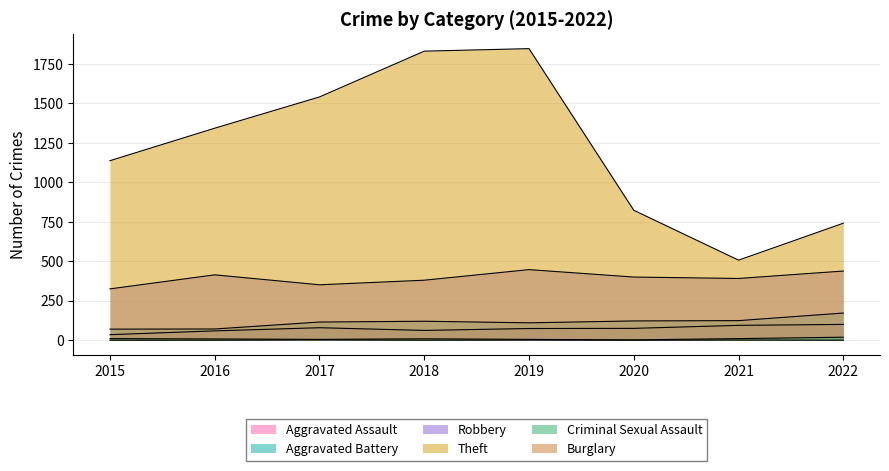

True or false: Burglary and Aggravated Battery intersect in this chart.

False